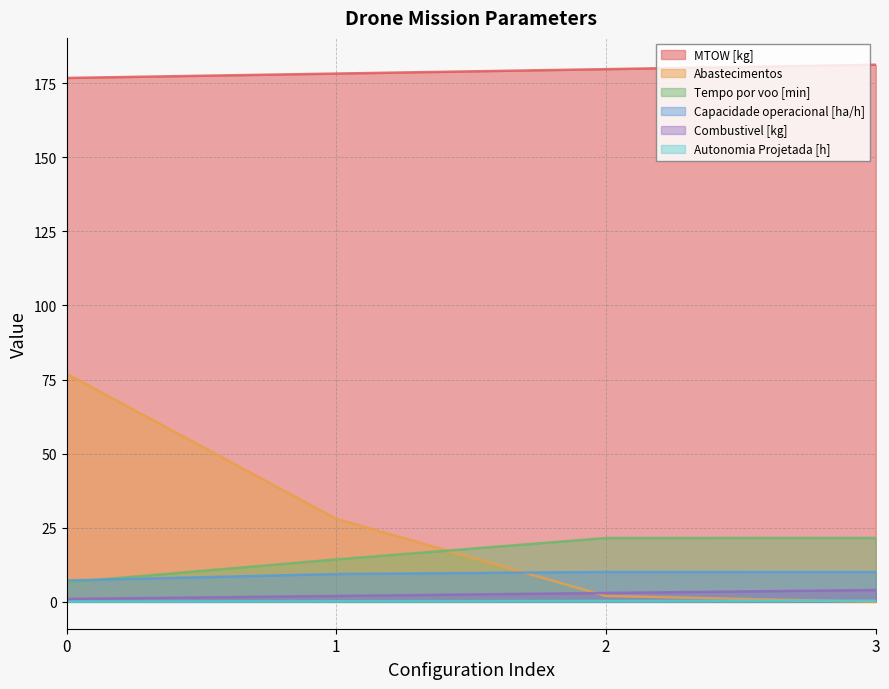

Does the chart display data point markers on the line(s)?

No